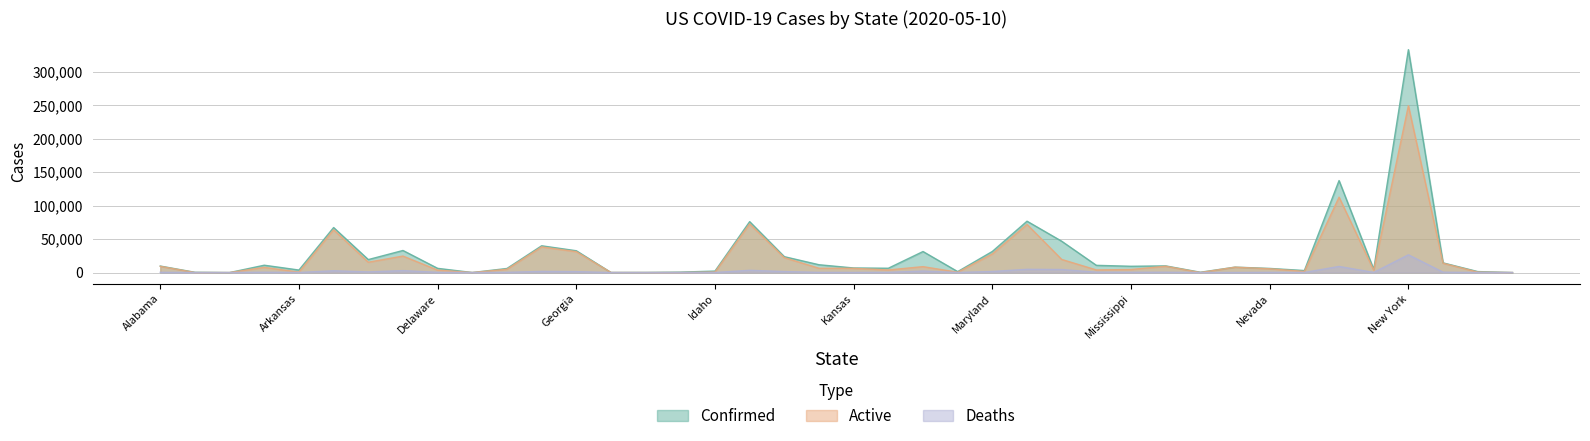

Reading left to right, what are all the values shown in this chart?

Confirmed: 9720	379	0	10960	3747	67271	19375	32984	6277	49	6102	40001	32588	103	151	631	2205	76085	23732	11671	6829	6440	31417	1408	31534	76743	46815	10790	9378	9939	458	8093	6171	3011	137464	4778	333122	14478	1464	16
Active: 9278	50	0	7744	691	63871	15434	24639	3606	49	4912	38286	31185	100	22	48	696	72736	22242	6408	6305	3870	8834	487	27761	71903	19599	3910	4536	9417	20	8003	5653	1670	112639	3398	249330	13927	667	2
Deaths: 390	10	0	532	88	2692	967	2932	305	0	311	1715	1403	3	5	17	67	3349	1495	252	174	304	2267	64	1614	4840	4530	558	421	497	16	90	313	131	9116	191	26499	551	35	2